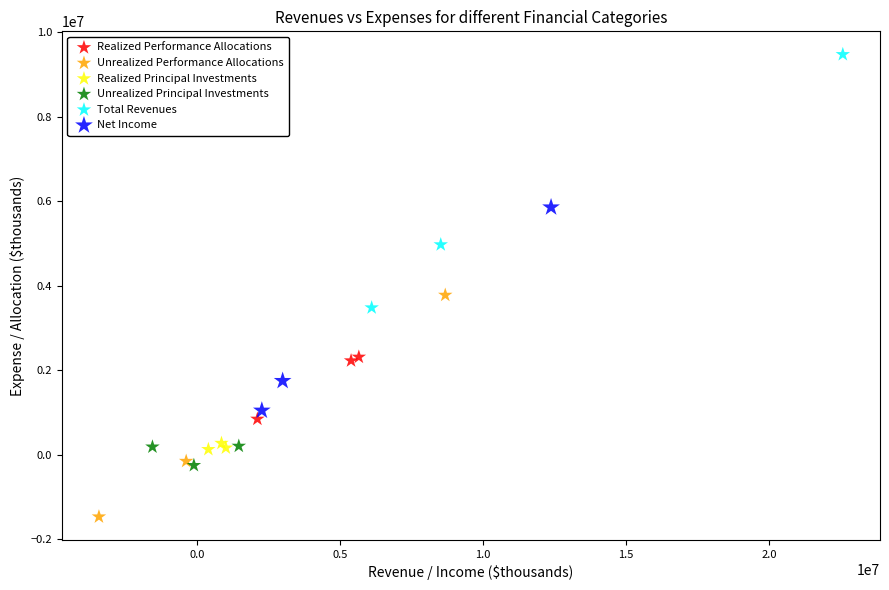

Which series reaches the maximum Y coordinate?

Total Revenues